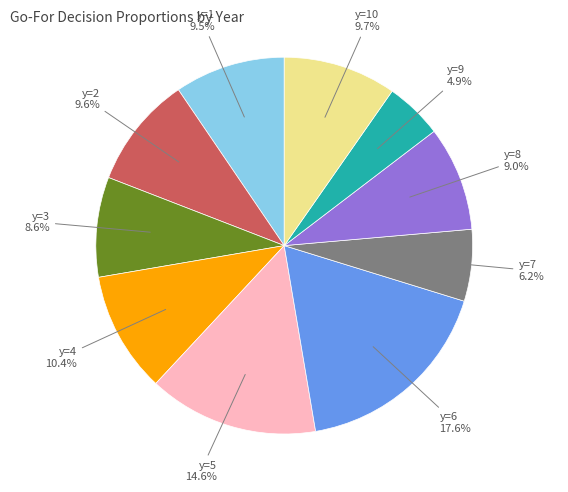

Is there any slice that represents more than half of the pie?

No